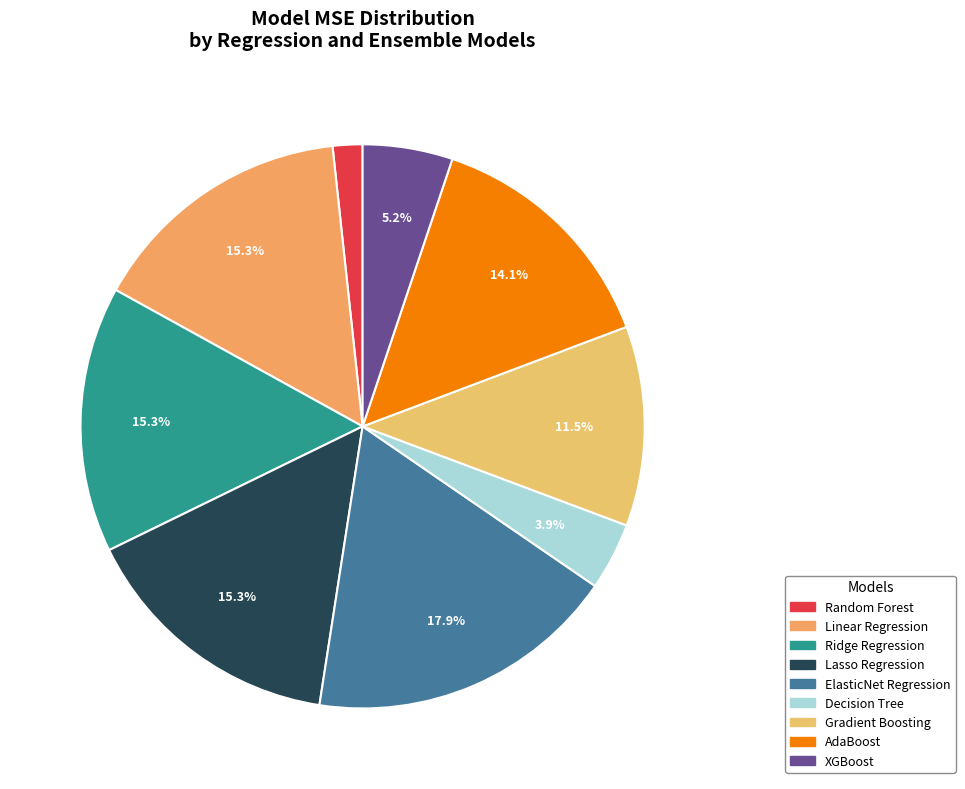

Does XGBoost represent more than half of the total?

No